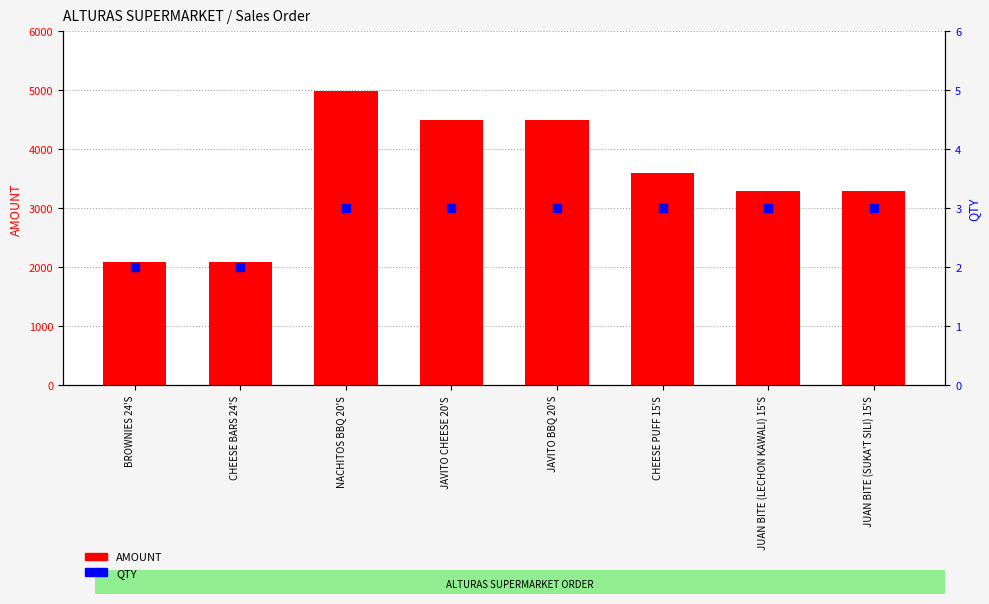

At which category is the sum across all series the highest?

NACHITOS BBQ 20'S